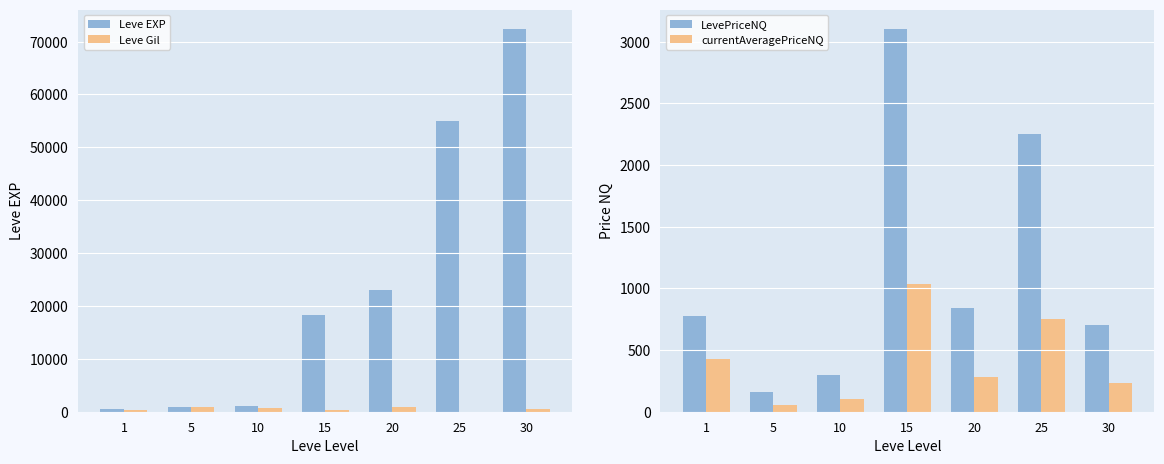

Reading left to right, extract all data points from this chart.

Leve EXP: 540.0	810.0	990.0	18330.0	22960.0	55060.0	72430.0
Leve Gil: 420.0	980.0	780.0	270.0	960.0	10.0	430.0
LevePriceNQ: 775.8	160.8	300.0	3105.0	840.0	2250.0	700.8
currentAveragePriceNQ: 430.4	53.6	100.0	1035.0	280.0	750.0	233.6